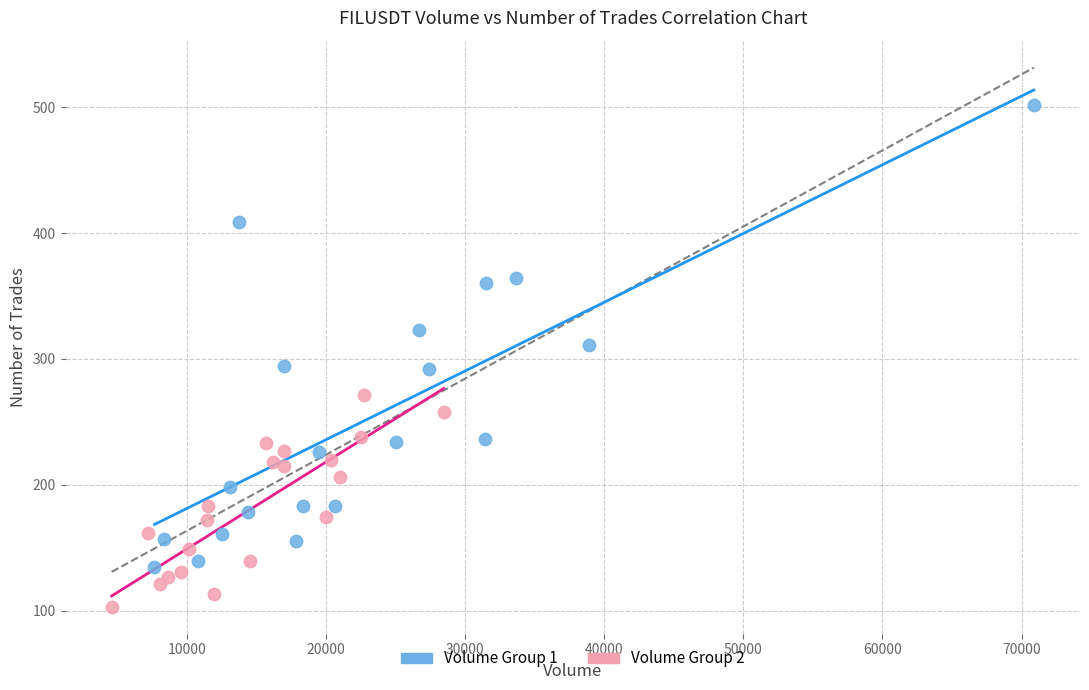

Which series contains the highest Y value?

Volume Group 1